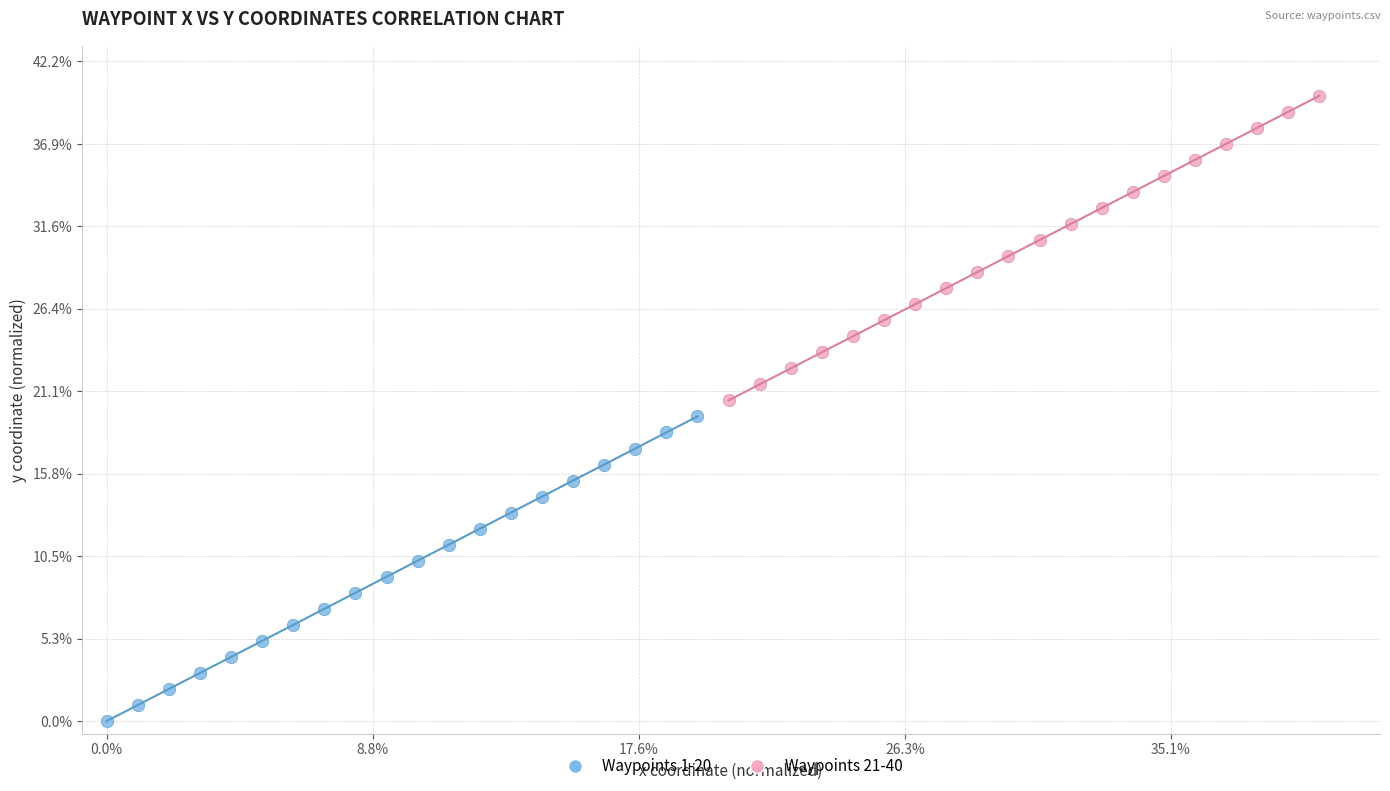

What are all the series names shown in the legend?

Waypoints 1-20, Waypoints 21-40